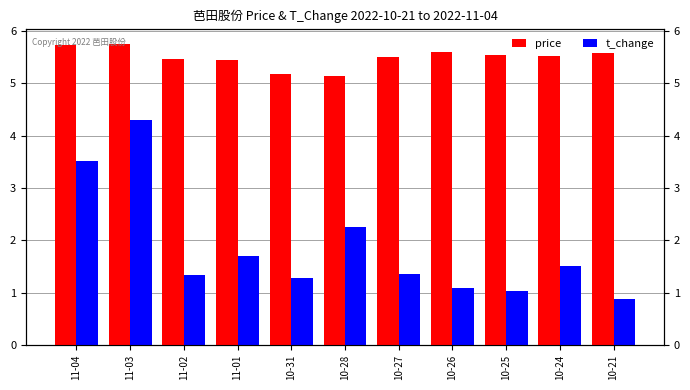

True or false: t_change has a value of 3.5 at 11-04.

True